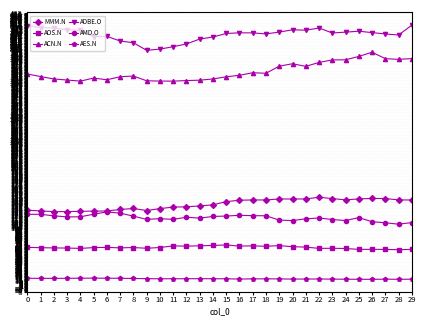

True or false: AOS.N and AMD.O cross at least once.

False